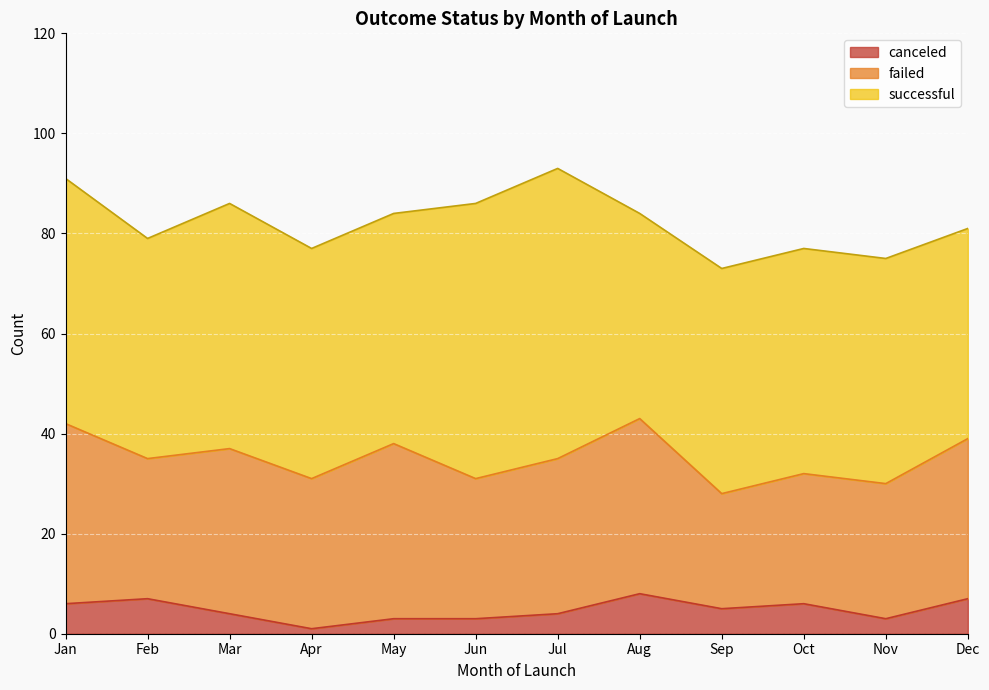

Which series has the widest spread of values?

successful